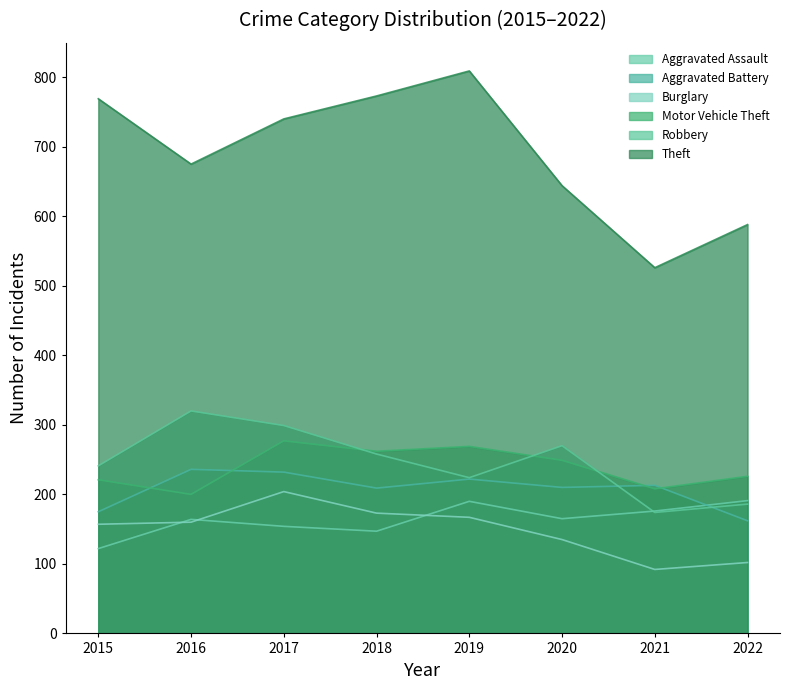

What is the lowest value of the Burglary series?

92